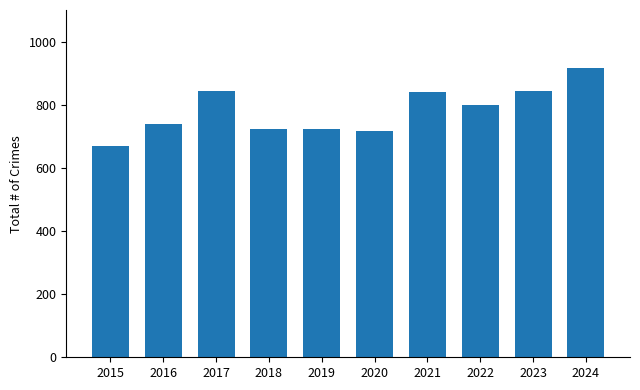

What is the difference between the values at 2023 and 2016?

106